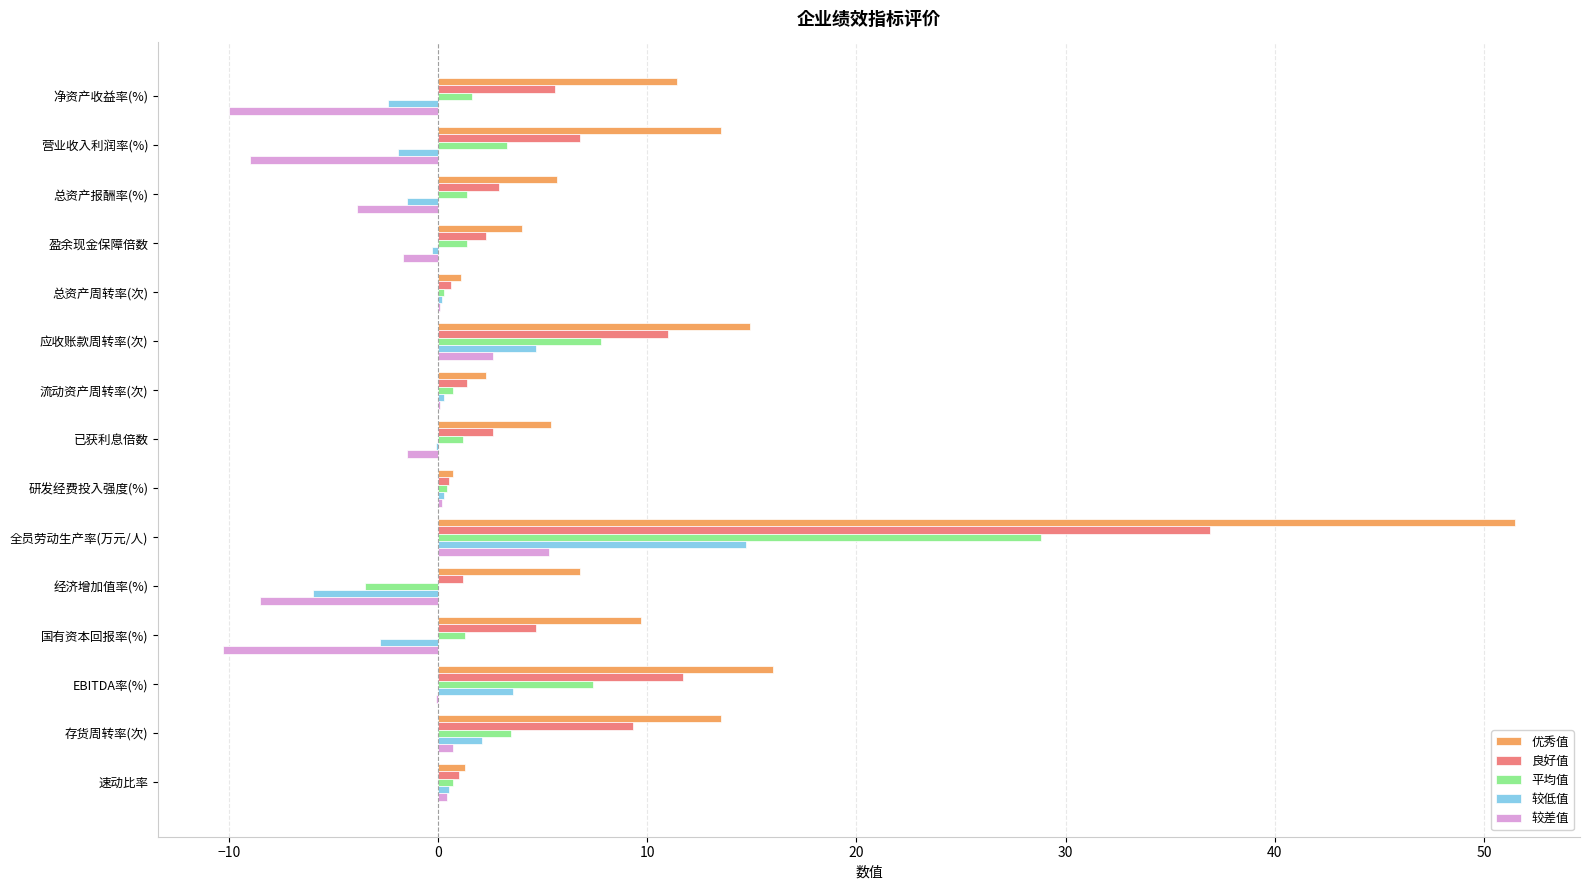

Which series has the largest total across all categories?

优秀值